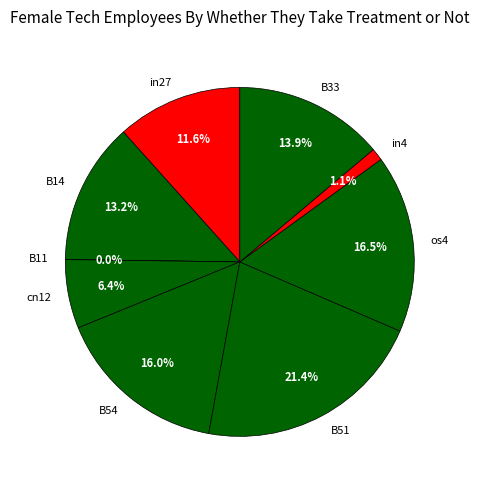

How many slices are in this pie chart?

9